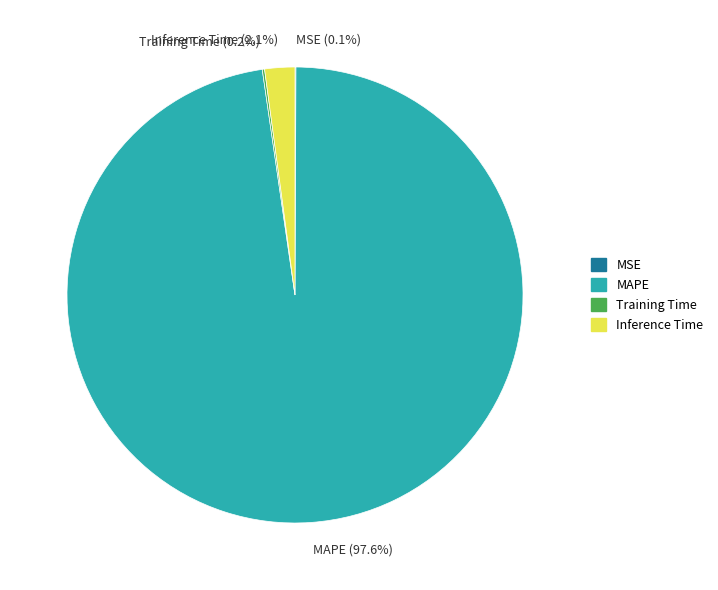

Is there any slice that represents more than half of the pie?

Yes